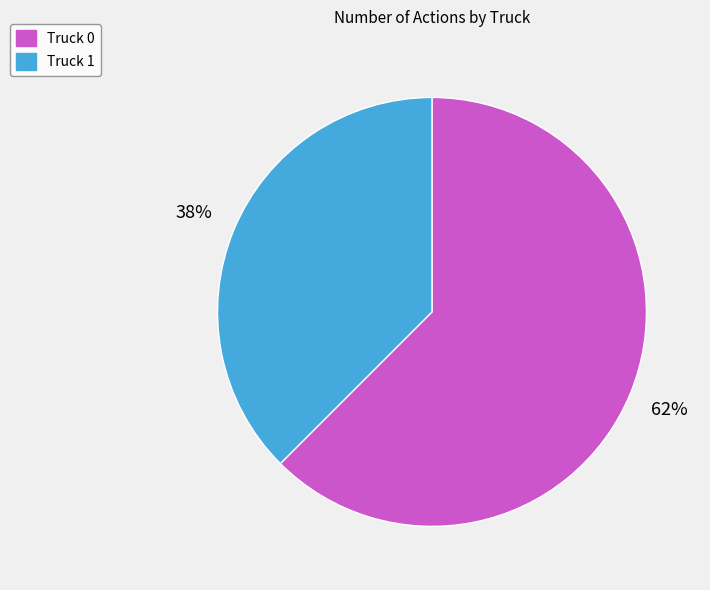

To the nearest percent, what is the average slice percentage?

50%